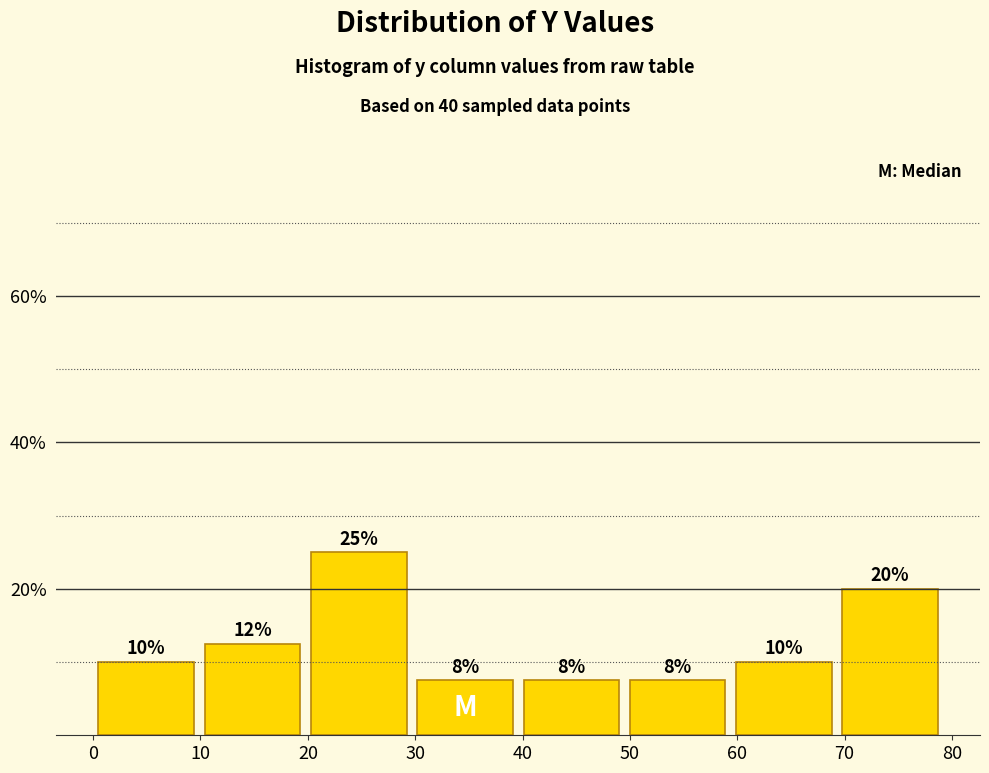

Over which range of the x-axis is the bar tallest?

19.8 to 29.7